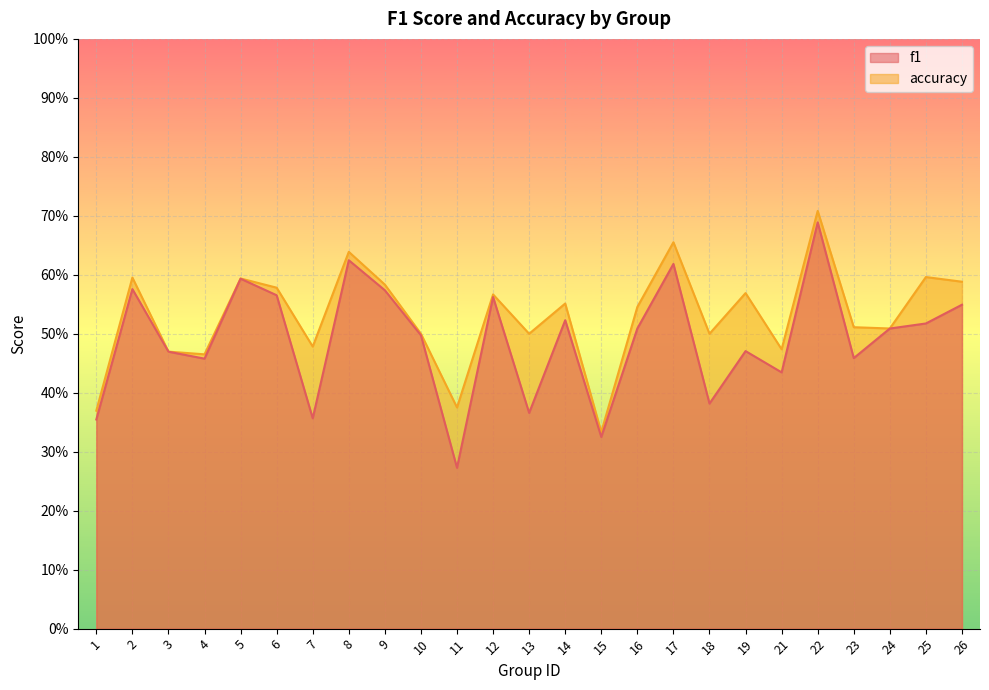

At which label does f1 reach its peak?

22